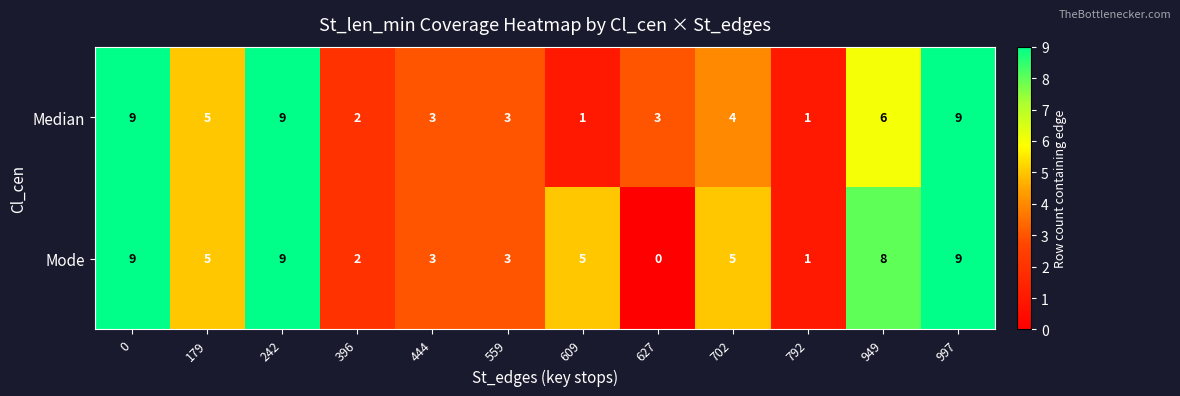

List the series in order of their overall mean, lowest first.

Median, Mode